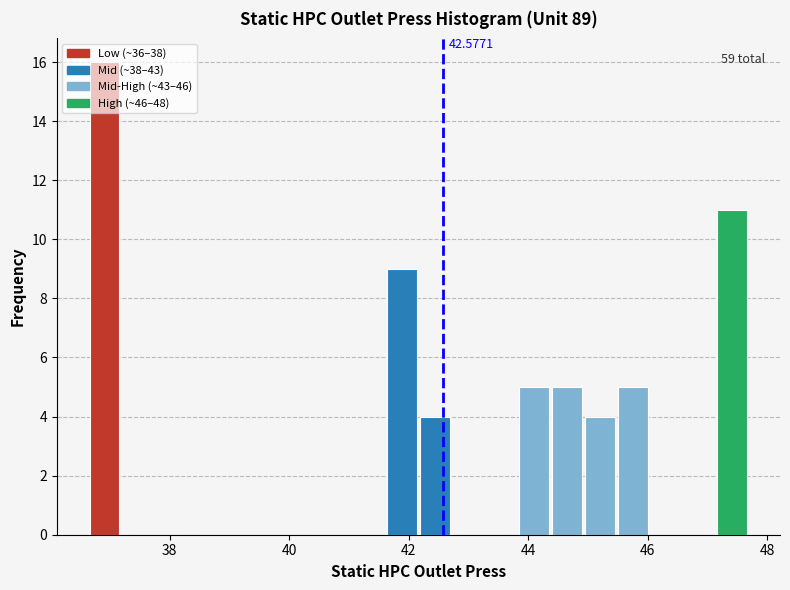

Read against the x-axis, roughly where is the centre of the tallest bar?

37.0